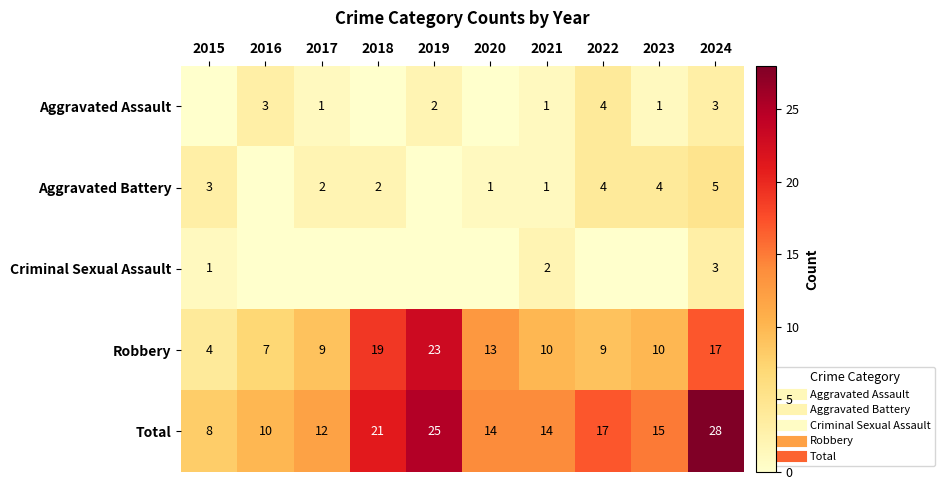

The value of Aggravated Assault at 2018 is 0. True or false?

True